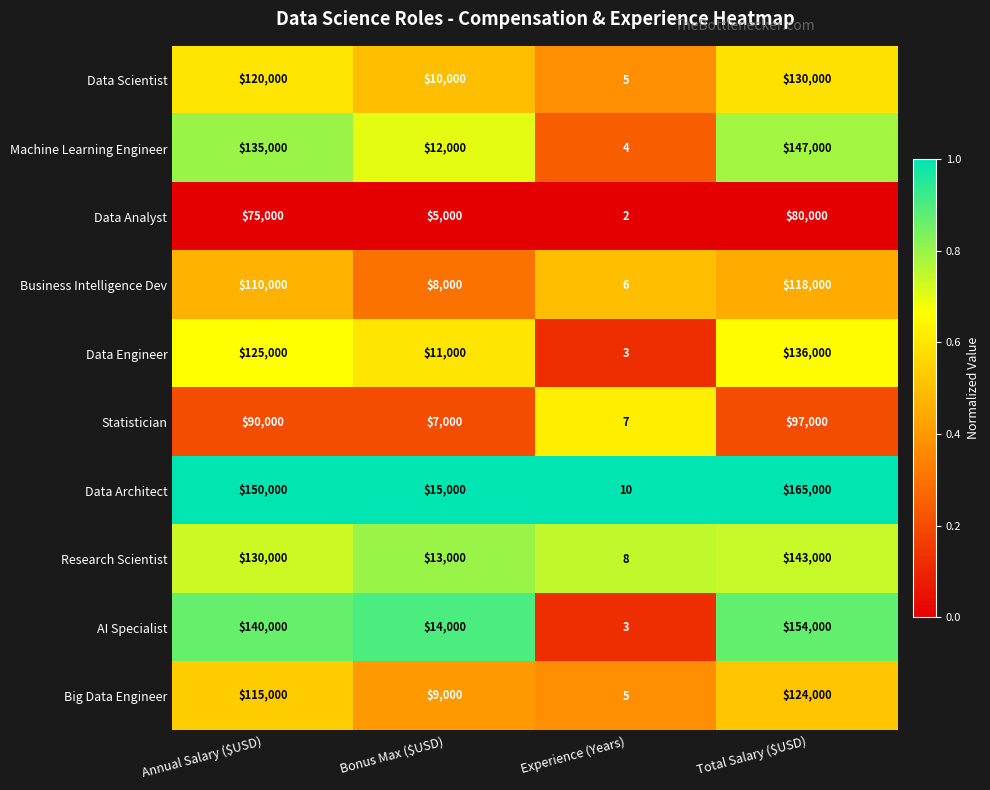

Which series has the largest total across all categories?

Data Architect